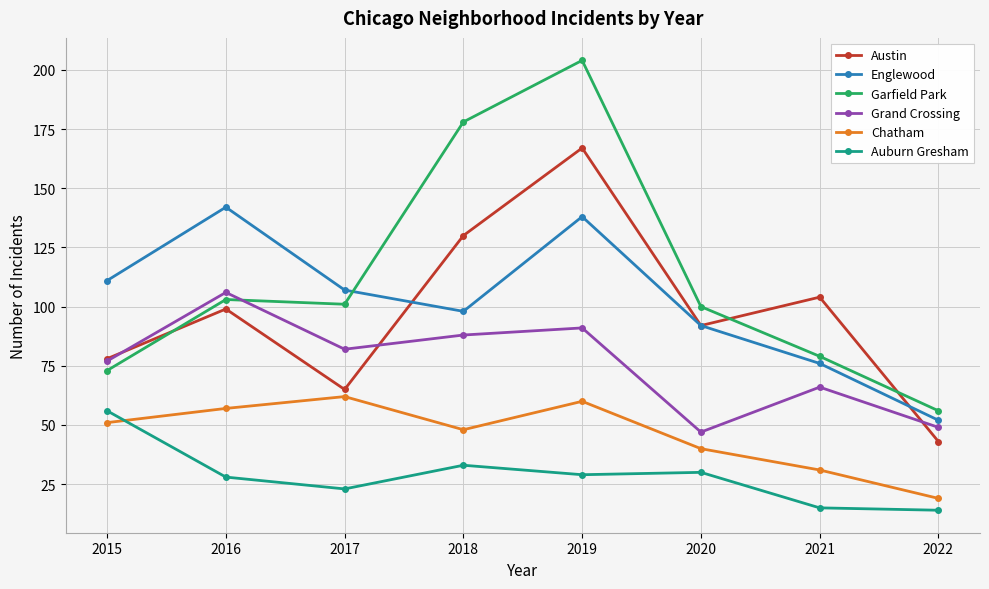

At which category does Grand Crossing reach its first local valley?

2017